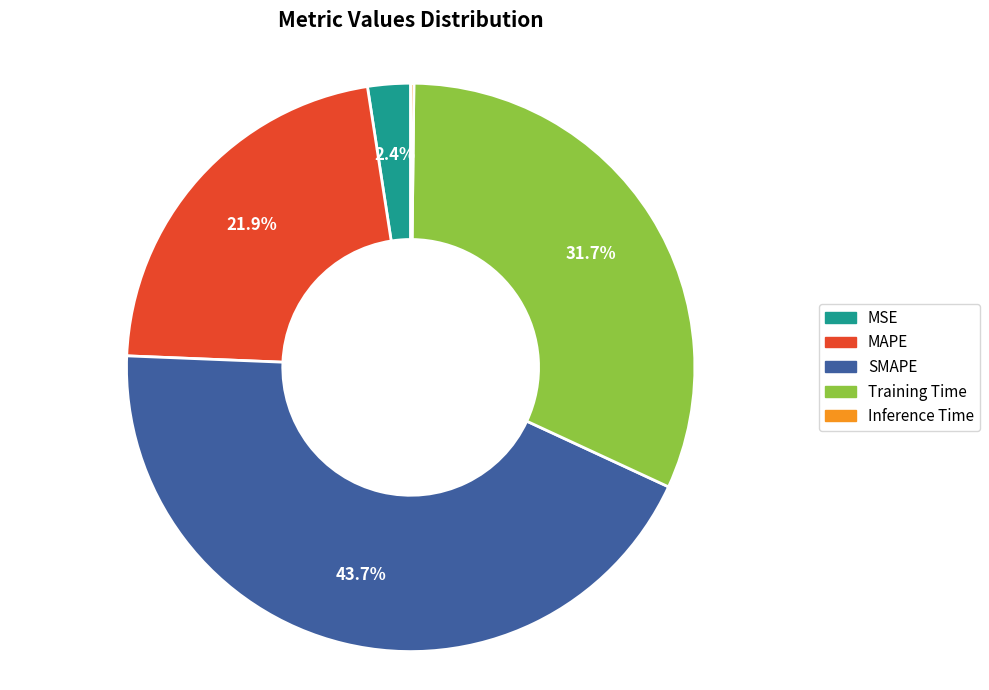

To the nearest percent, what is the combined percentage of Training Time and SMAPE?

75%